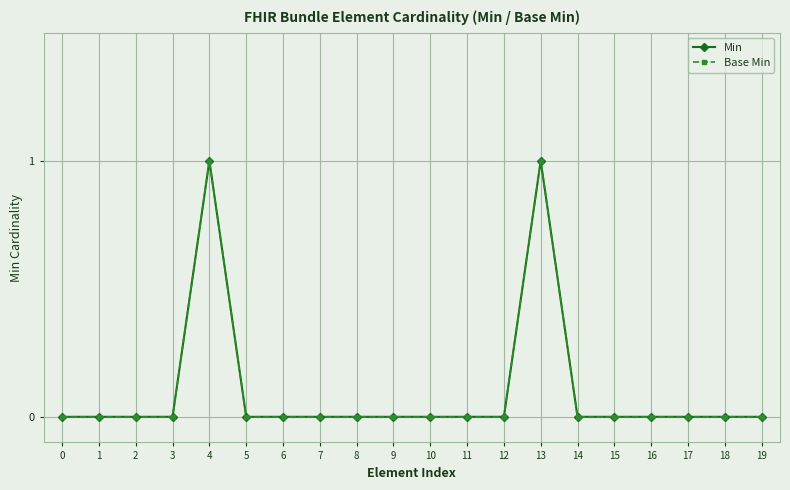

Does the chart have visible grid lines?

Yes